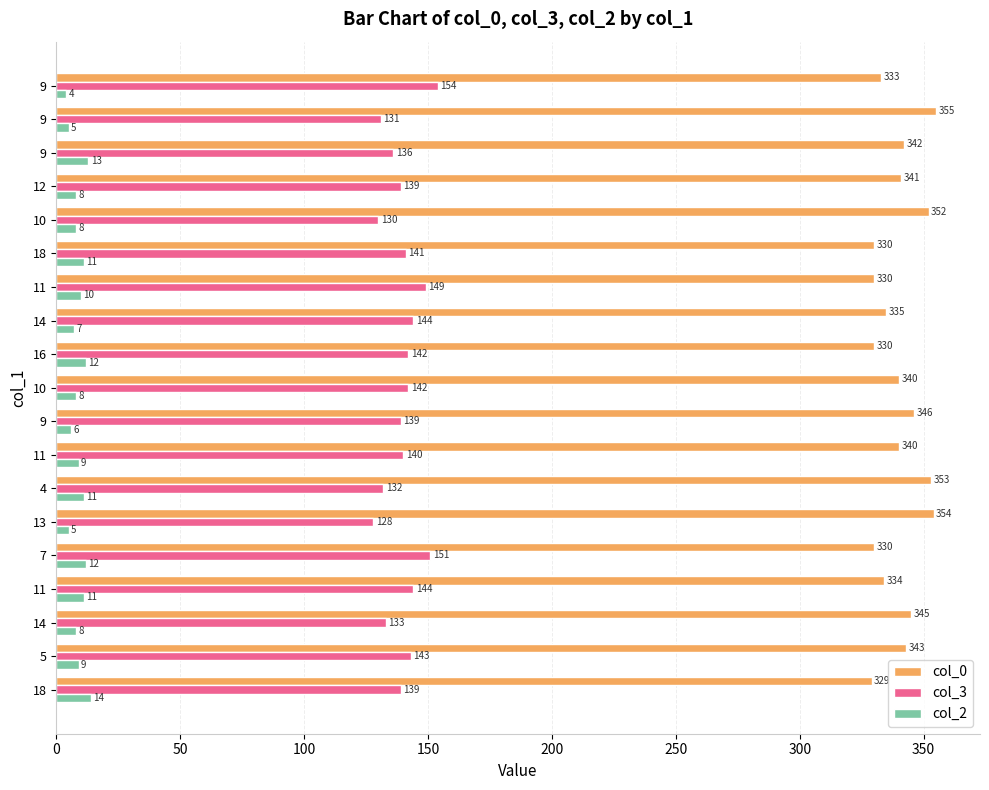

At how many categories does at least one series exceed 174?

19